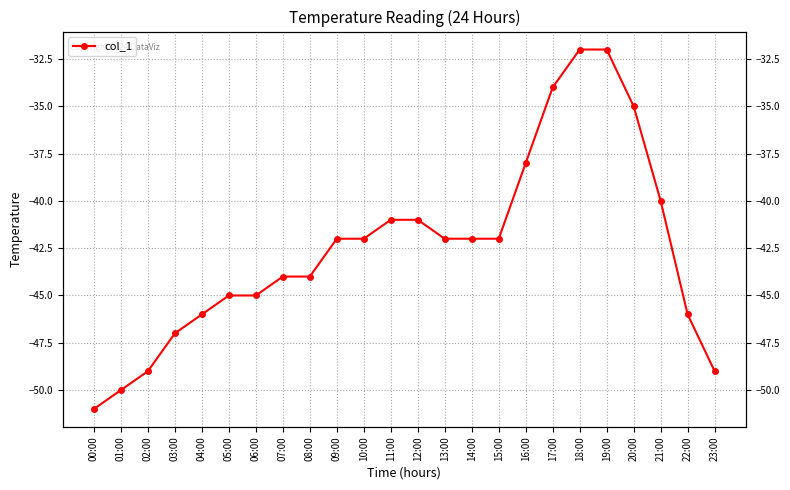

What position from the left is 18:00?

19